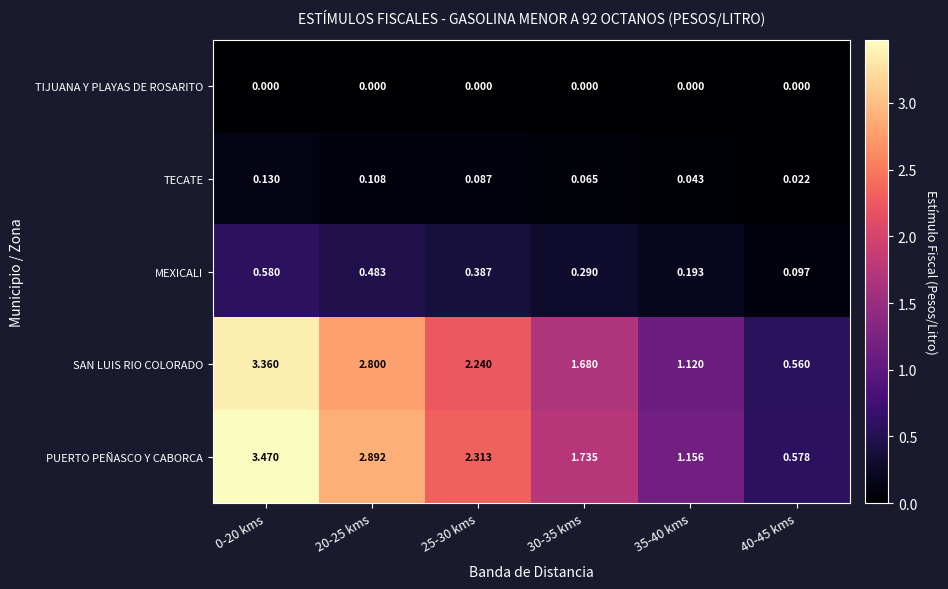

Is the value of TECATE at 35-40 kms greater than the value of TIJUANA Y PLAYAS DE ROSARITO at 30-35 kms?

Yes